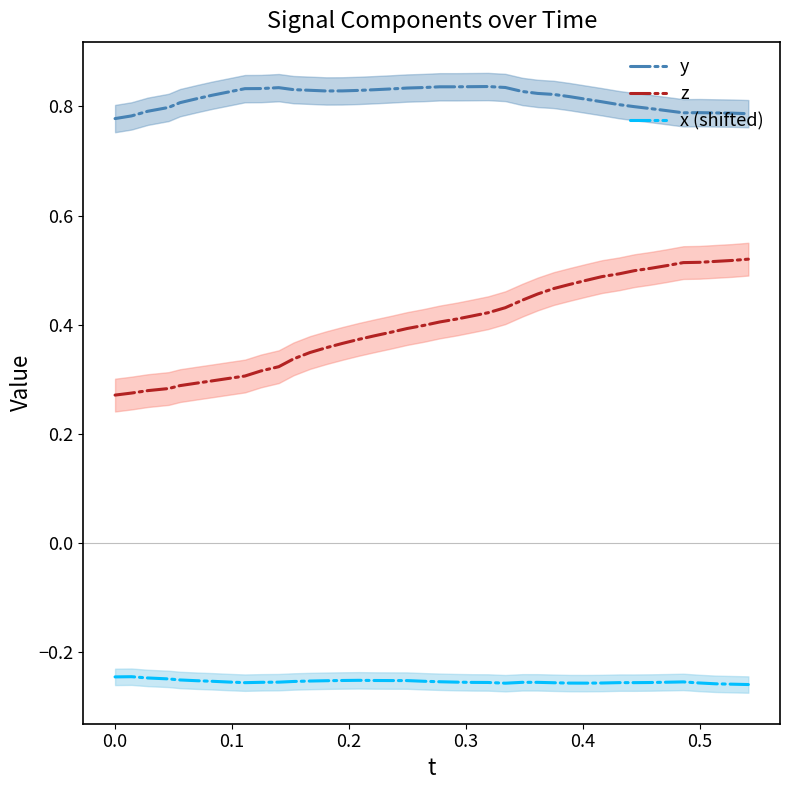

Which series has the widest spread of values?

z